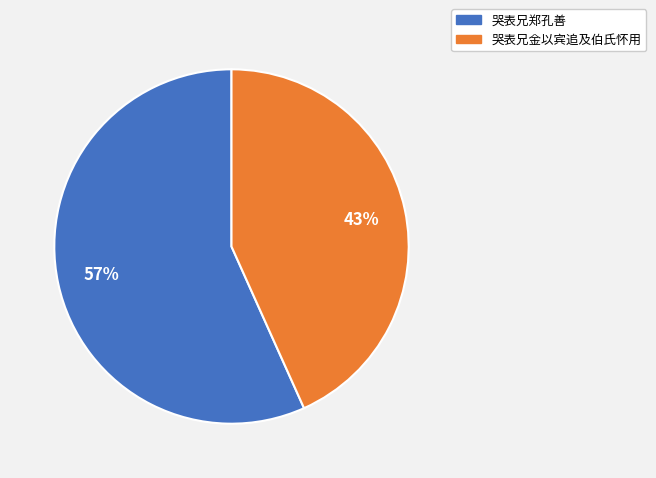

Which category has the biggest portion of the pie?

哭表兄郑孔善